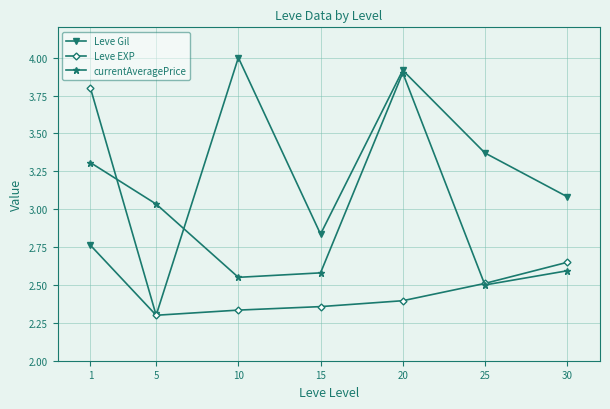

Is it true that currentAveragePrice equals 2.5 at 25?

True